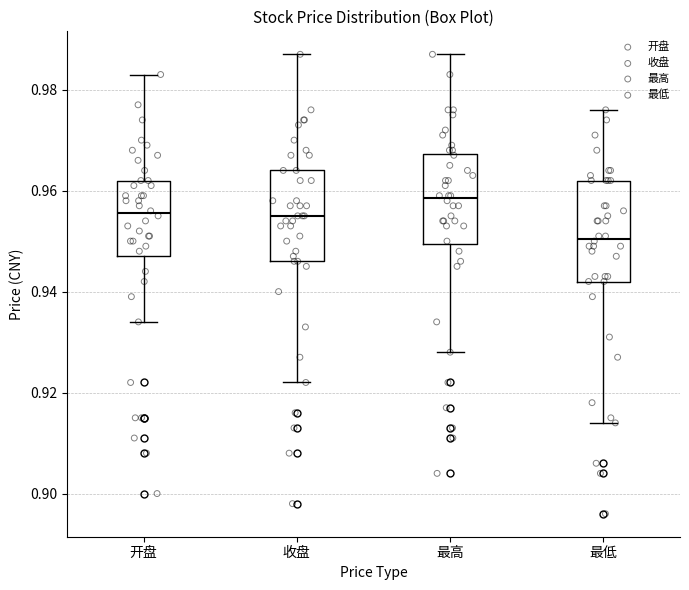

Reading left to right, read every box against the y-axis: the position of its median line, the range the box covers, and the ends of its whiskers. The values are not printed on the chart, so give them approximately, as read against the axis.

开盘: median 0.956, box 0.948 to 0.962, whiskers 0.934 to 0.984
收盘: median 0.956, box 0.946 to 0.964, whiskers 0.922 to 0.988
最高: median 0.958, box 0.950 to 0.968, whiskers 0.928 to 0.988
最低: median 0.950, box 0.942 to 0.962, whiskers 0.914 to 0.976